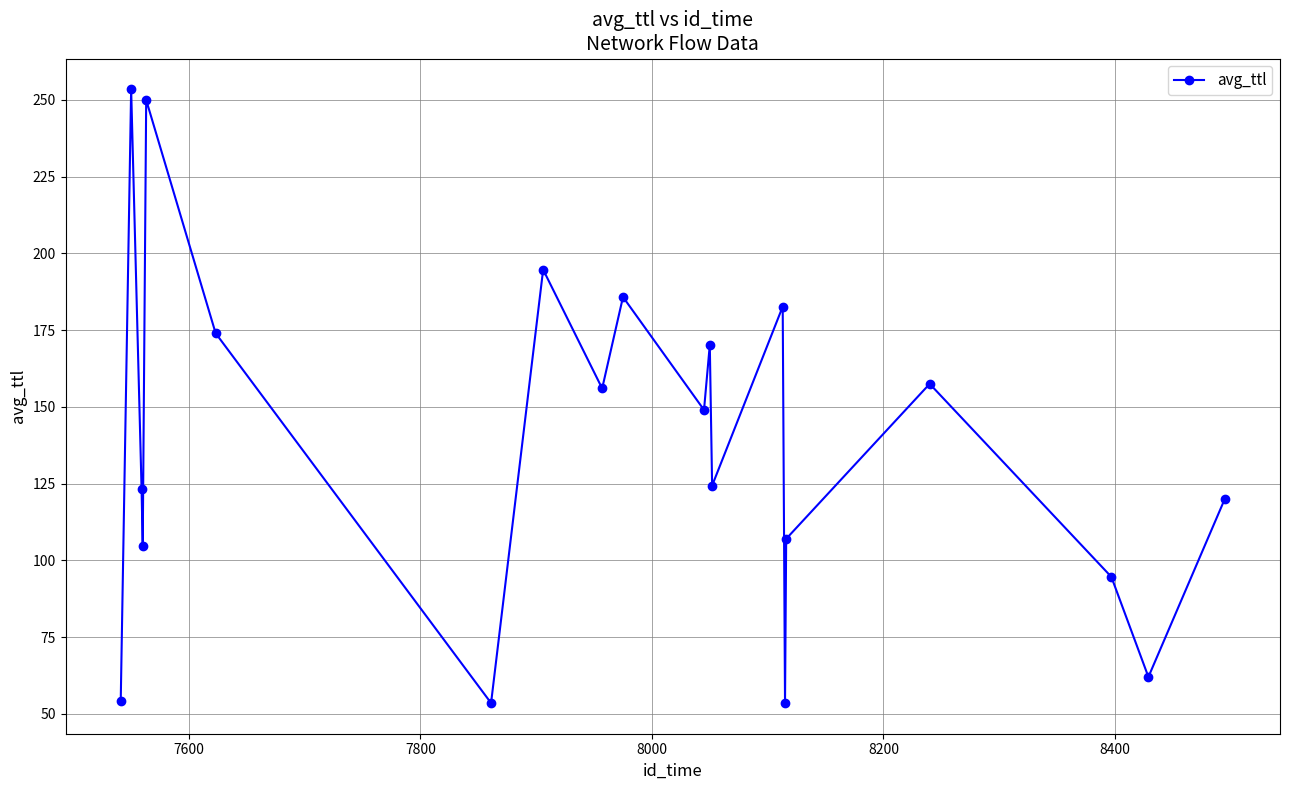

What is the greatest value displayed?

253.5